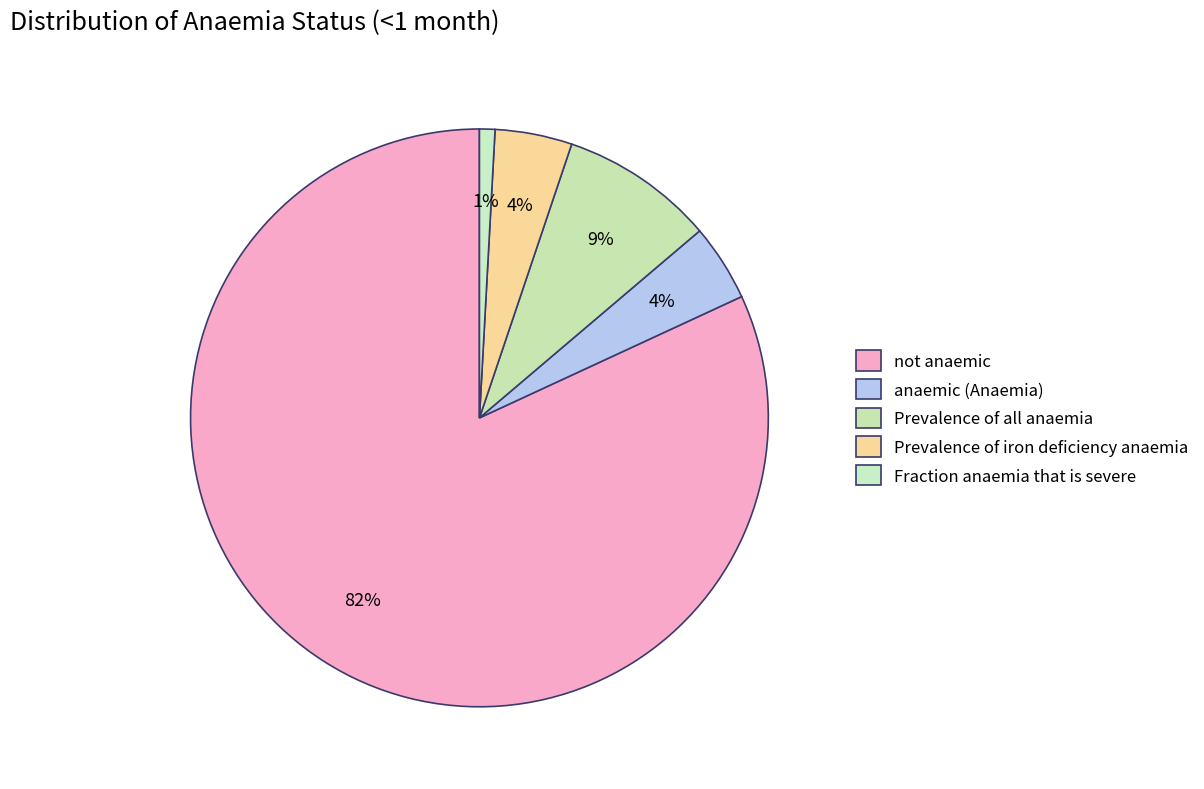

What percentage is the anaemic (Anaemia) slice, to the nearest percent?

4%